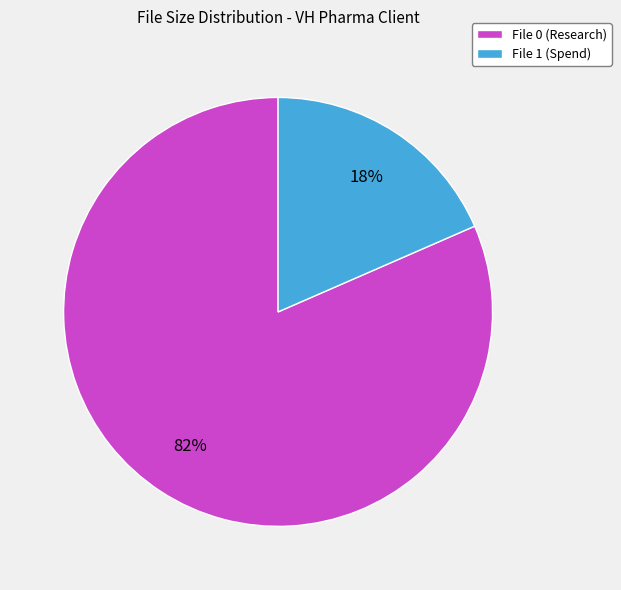

To the nearest percent, what is the average slice percentage?

50%